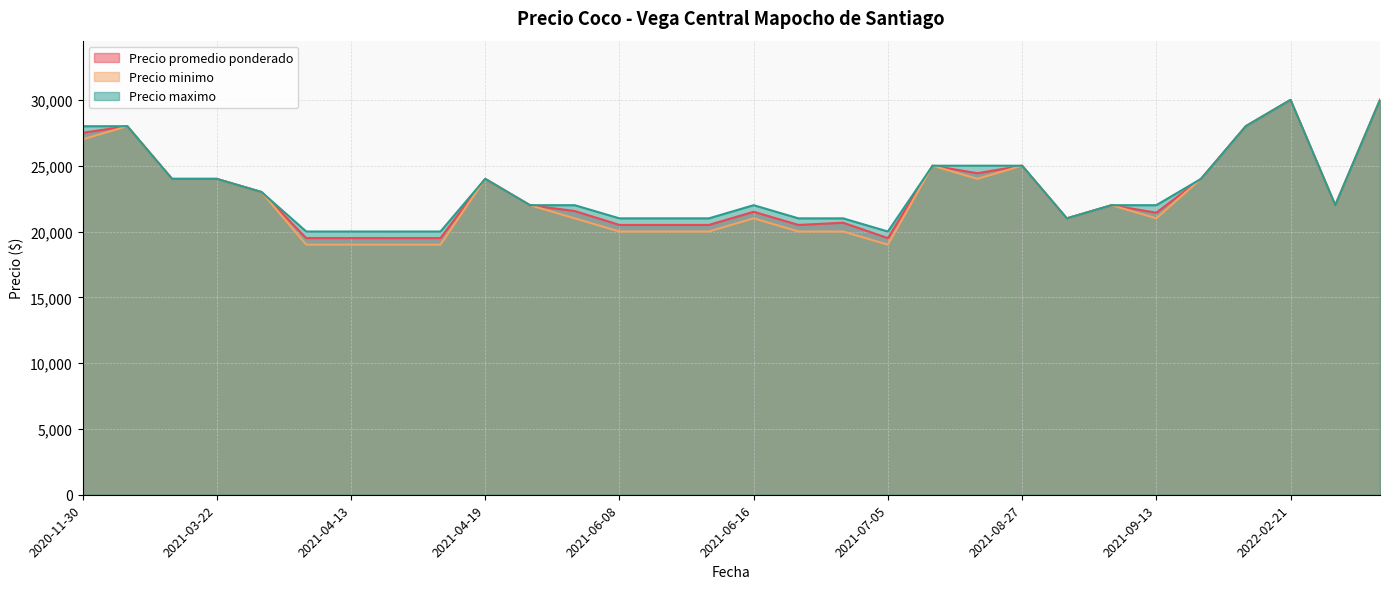

What are all the series names shown in the legend?

Precio promedio ponderado, Precio minimo, Precio maximo